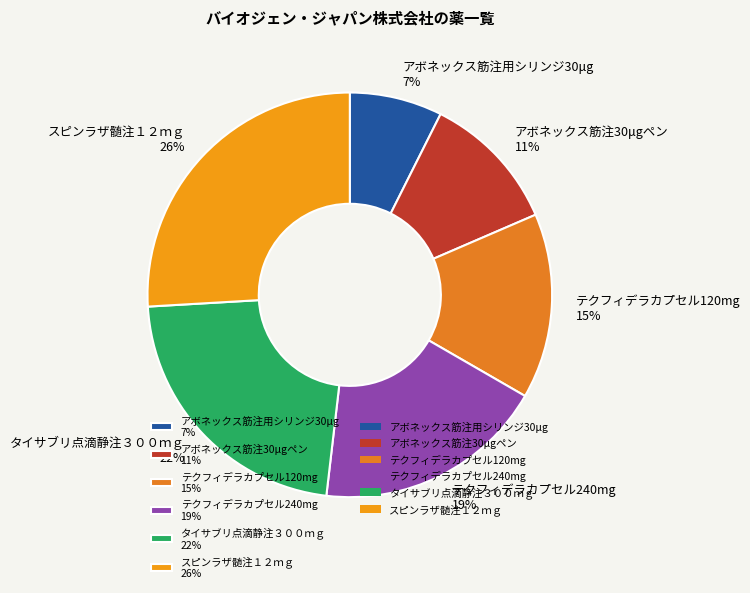

To the nearest percent, what percentage of the pie is アボネックス筋注用シリンジ30μg?

7%